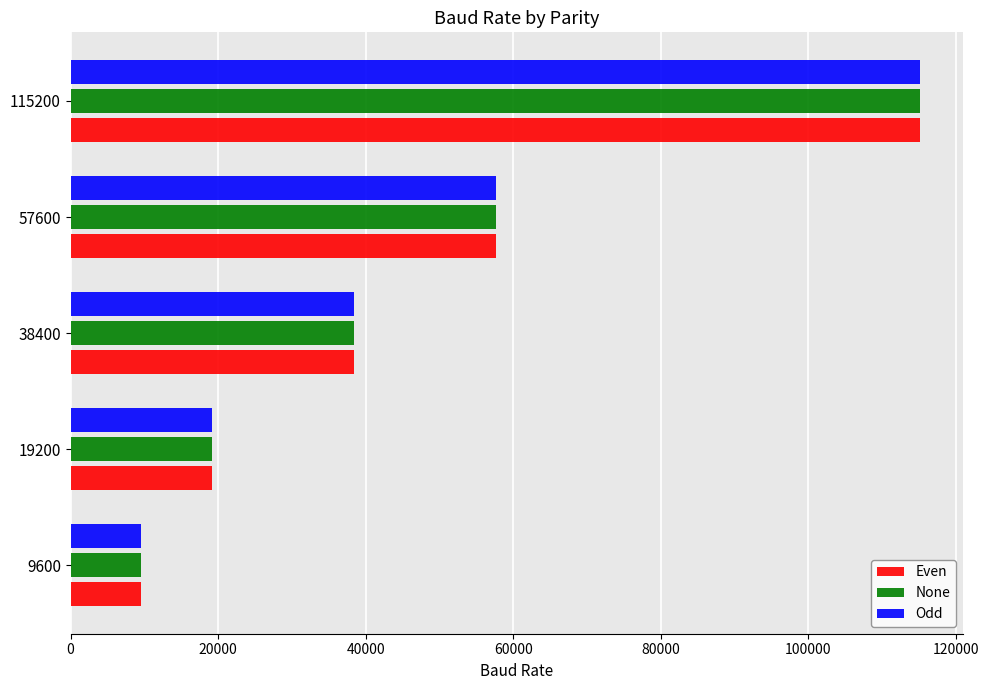

Is it true that Even equals 52303 at 38400?

False